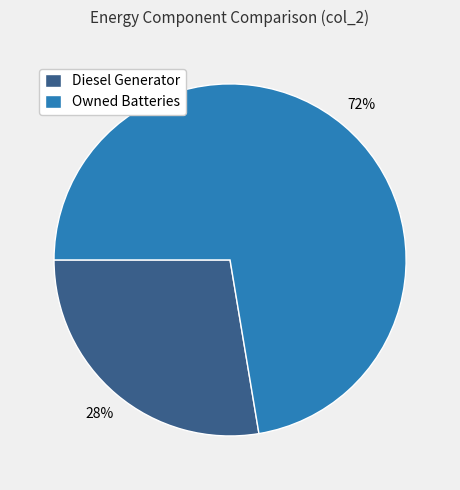

The Diesel Generator slice represents 16% of the pie. True or false?

False